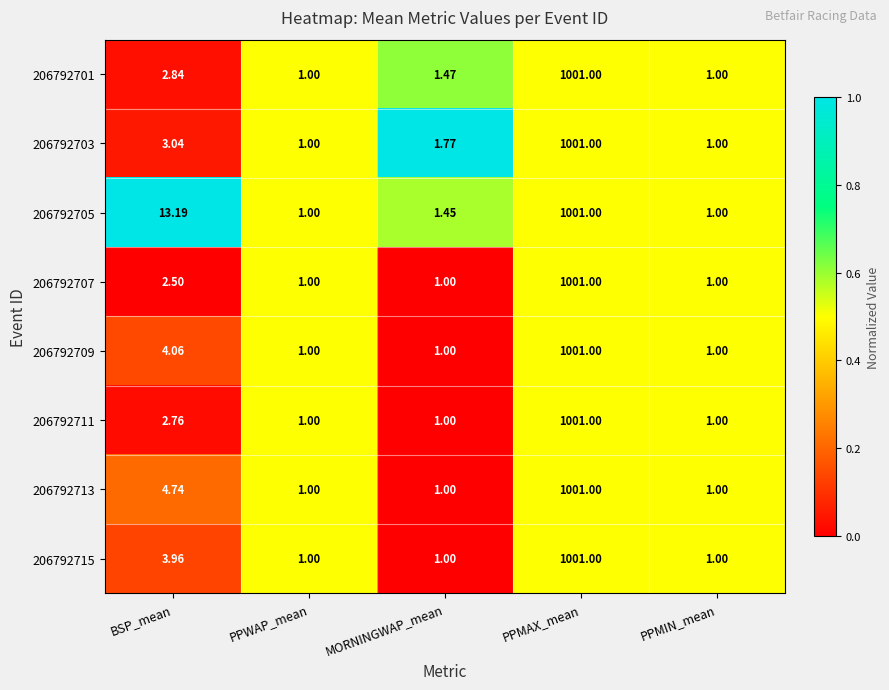

Which series has the largest total across all categories?

206792705